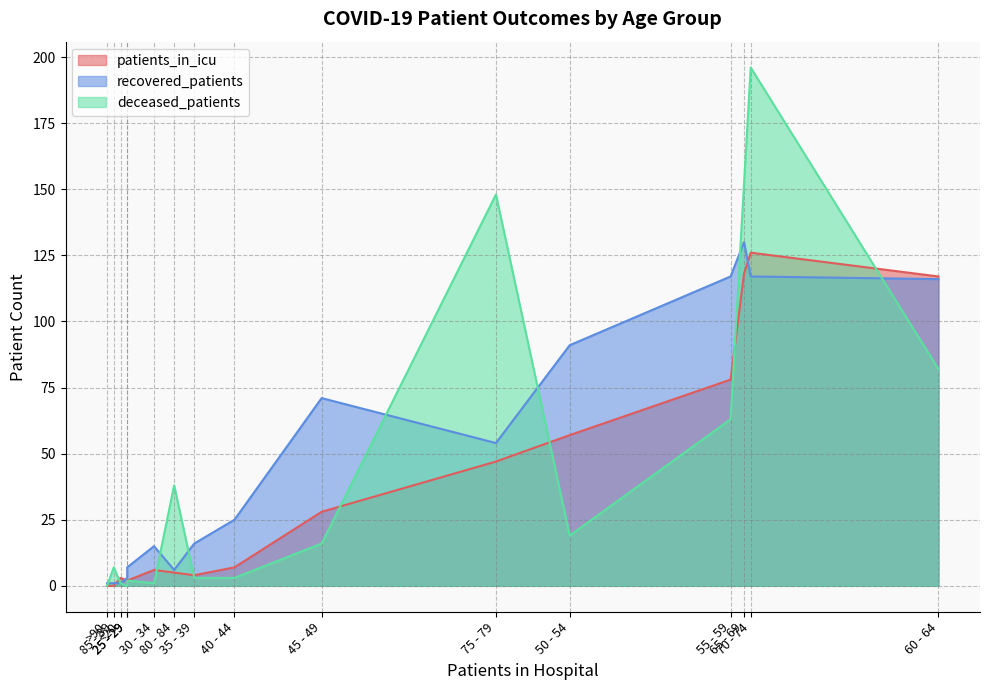

What is the label of the 16th point from the left?

>90